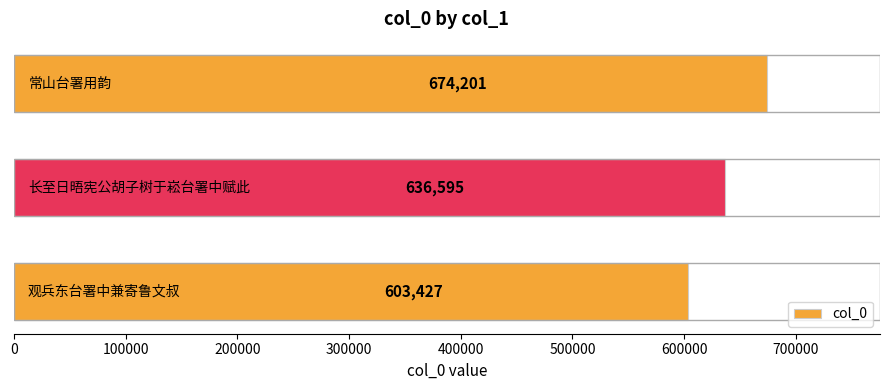

Reading bottom to top, what are all the values shown in this chart?

603427	636595	674201